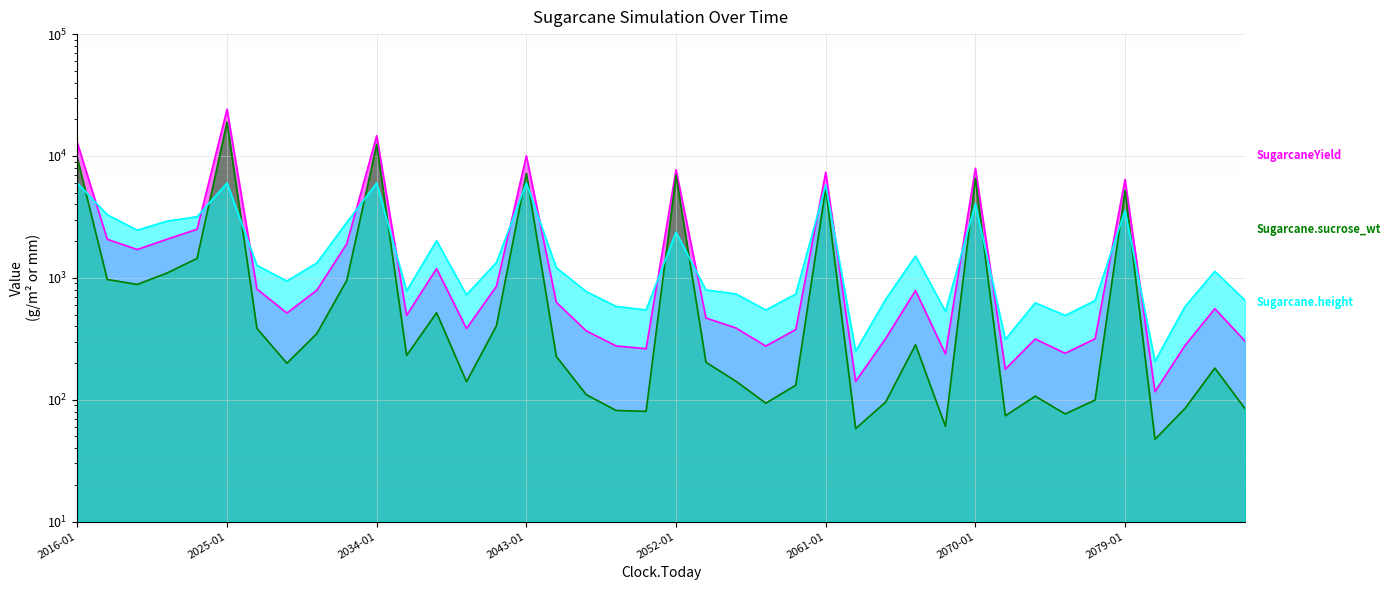

What position from the left is 2071-01-01?

32